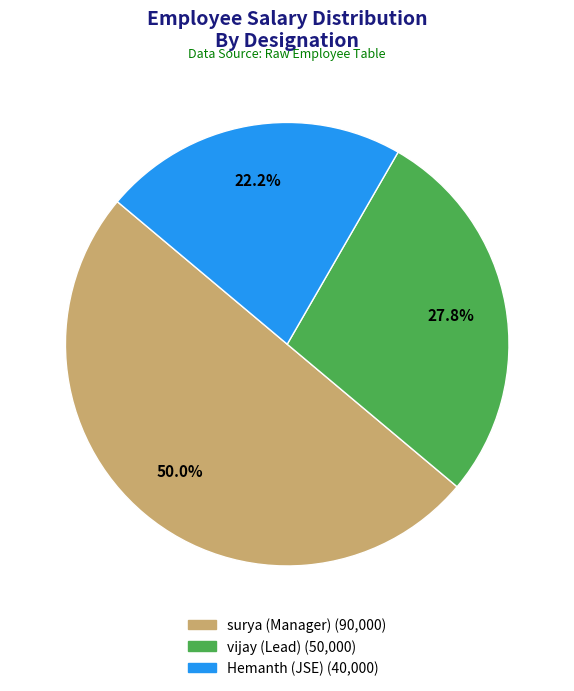

What is the ratio of the value at Hemanth (JSE) to the value at vijay (Lead)?

0.8